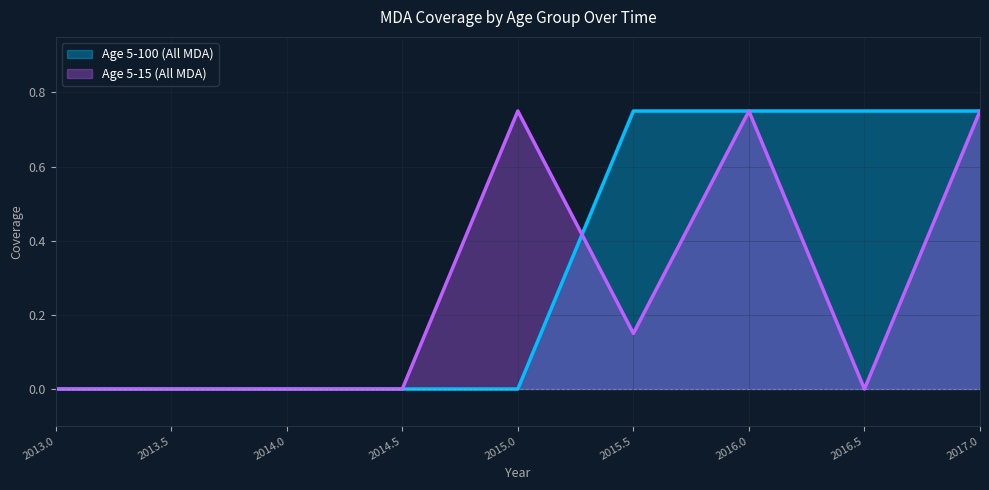

What are all the series names shown in the legend?

Age 5-100 (All MDA), Age 5-15 (All MDA)